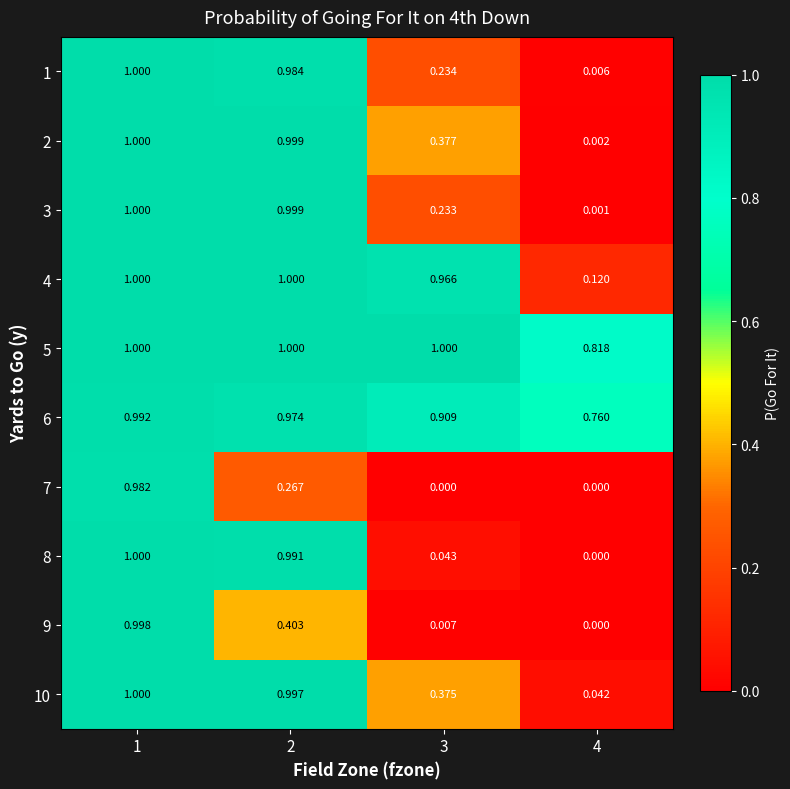

How many series are shown in this chart?

10